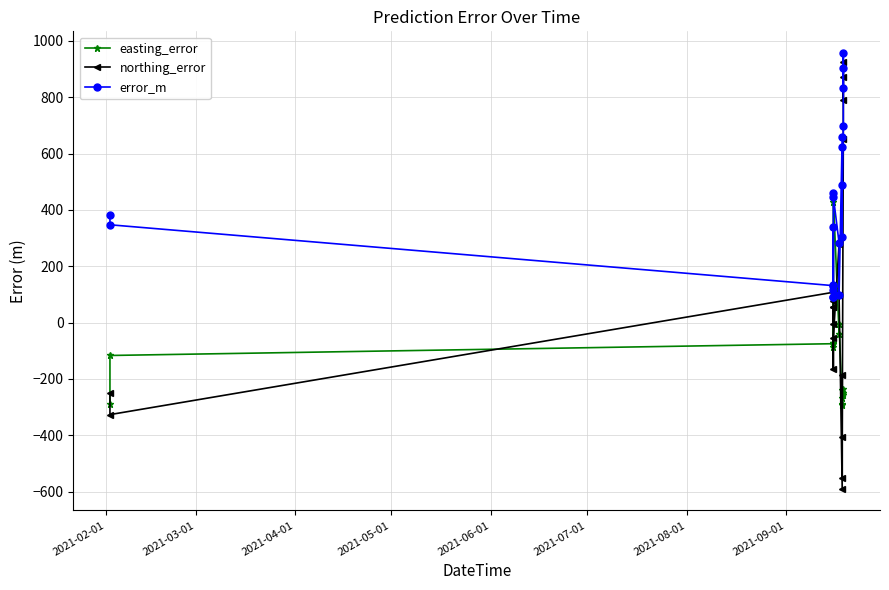

At how many categories does at least one series exceed 524?

6